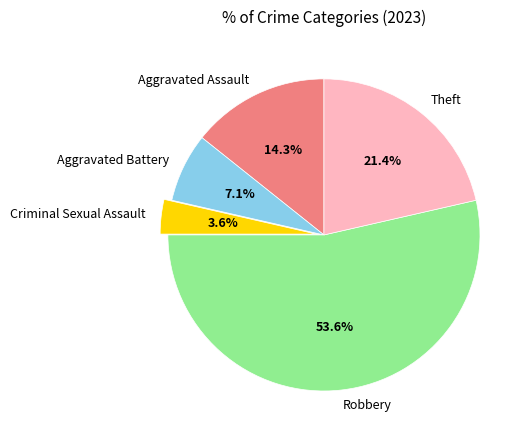

Which has a higher value, Aggravated Assault or Aggravated Battery?

Aggravated Assault